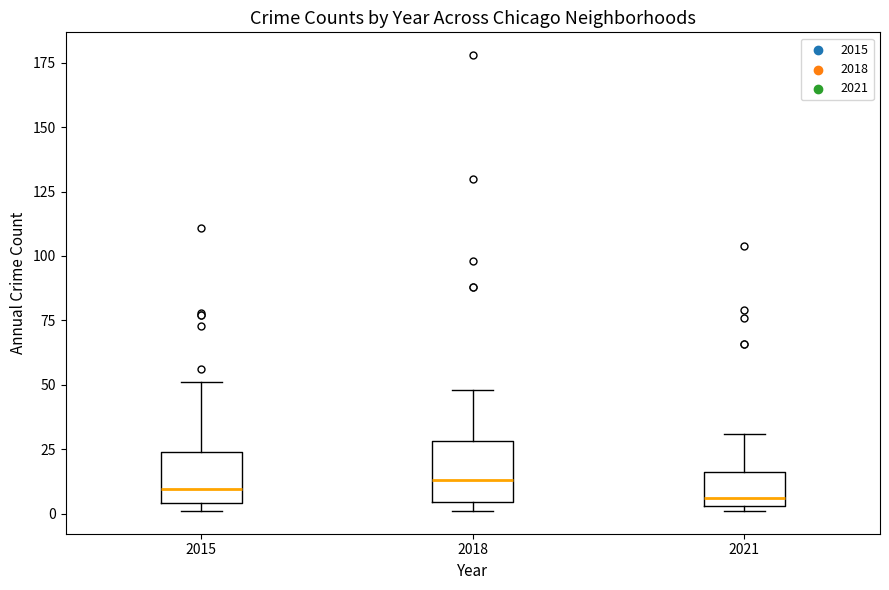

Where is the lower edge of the box at x = 2018 on the y-axis? The values are not printed on the chart, so give them approximately, as read against the axis.

5